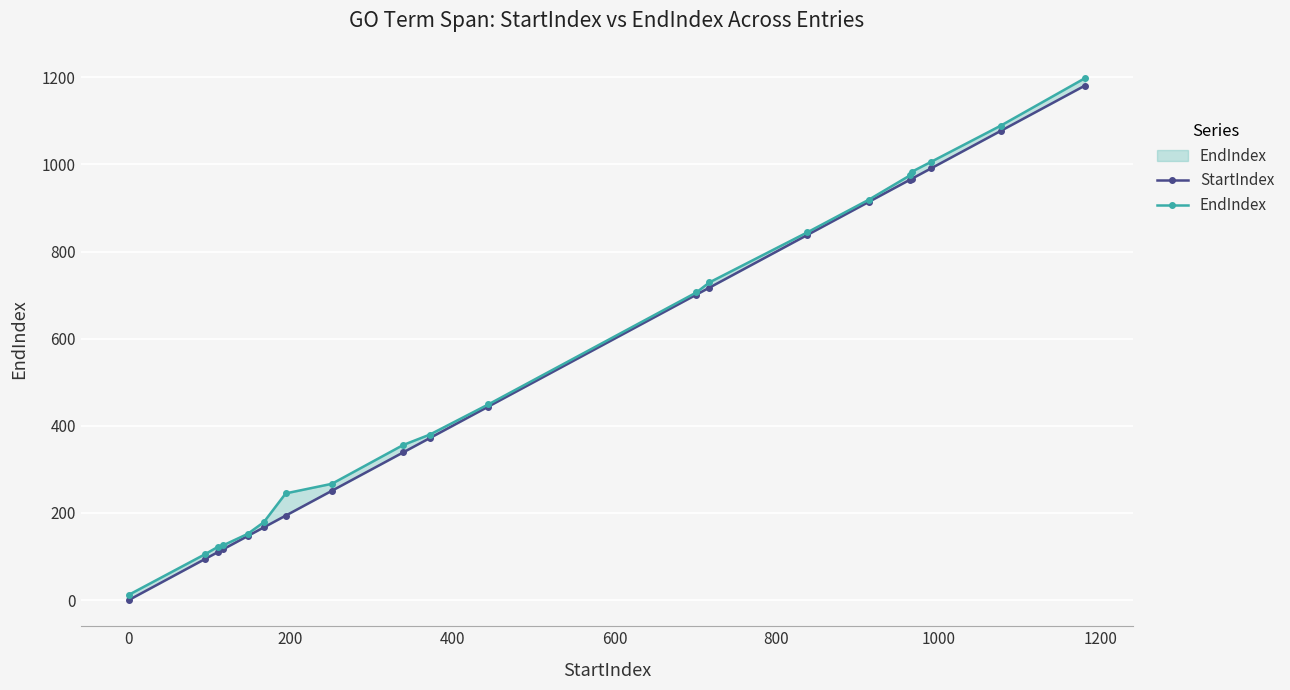

What is the greatest value displayed?

1198